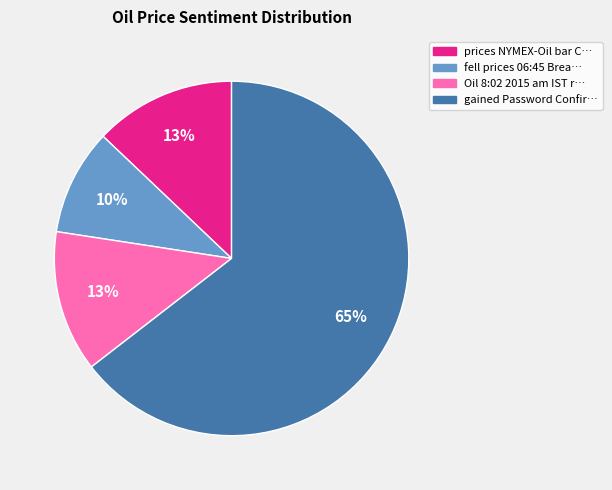

Count the number of slices in the pie.

4